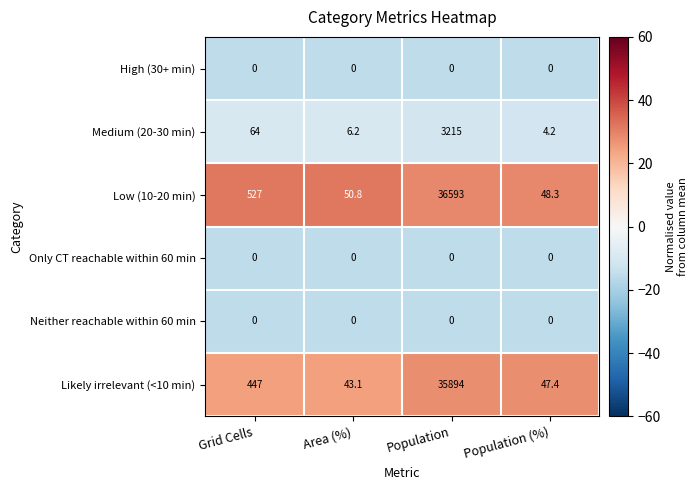

What is the difference between the maximum and second lowest values in the Low (10-20 min) series?

36542.2